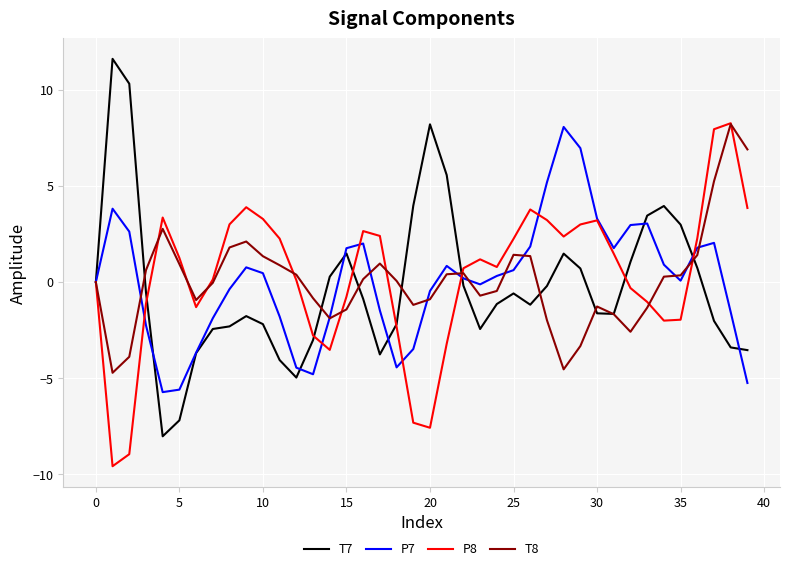

How many lines are shown in the chart?

4